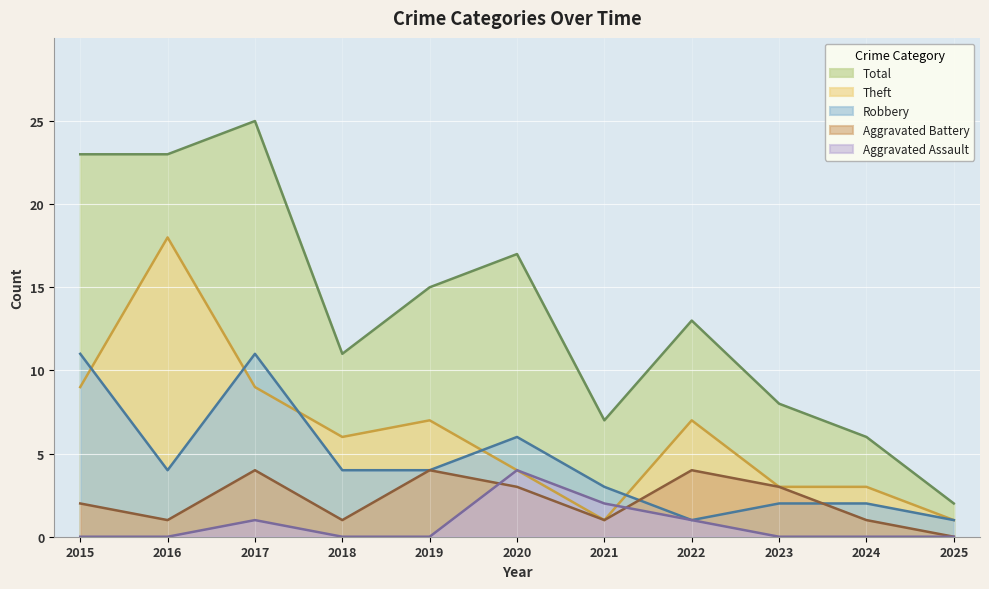

Between 2019 and 2022, which series saw the biggest shift?

Robbery